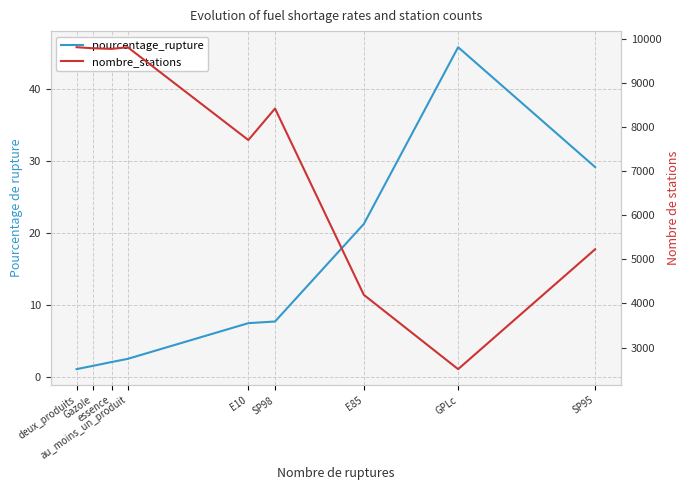

At which category is the sum across all series the highest?

au_moins_un_produit